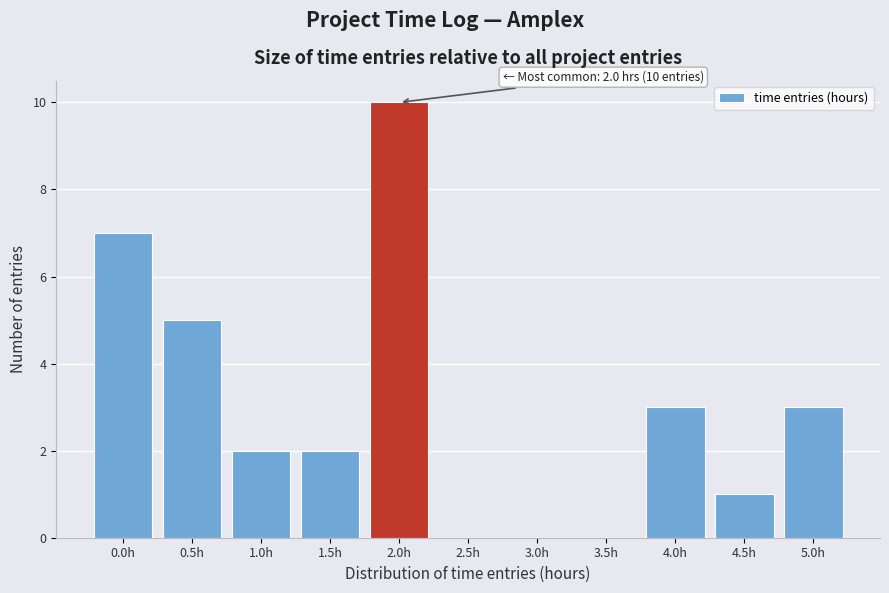

Reading right to left, transcribe all the data shown in this chart.

5.0h=3	4.5h=1	4.0h=3	3.5h=0	3.0h=0	2.5h=0	2.0h=10	1.5h=2	1.0h=2	0.5h=5	0.0h=7